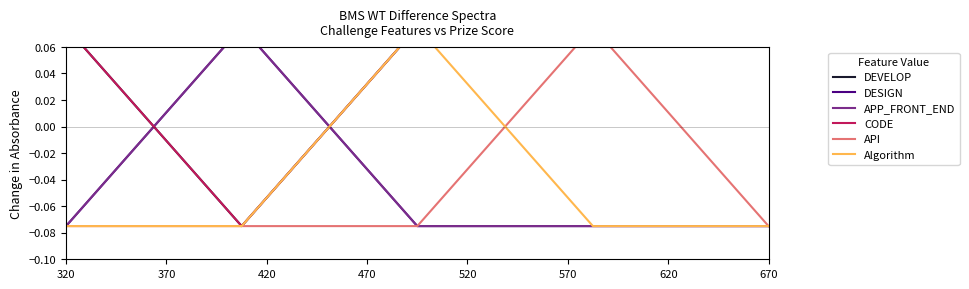

Which series has the largest total across all categories?

DEVELOP